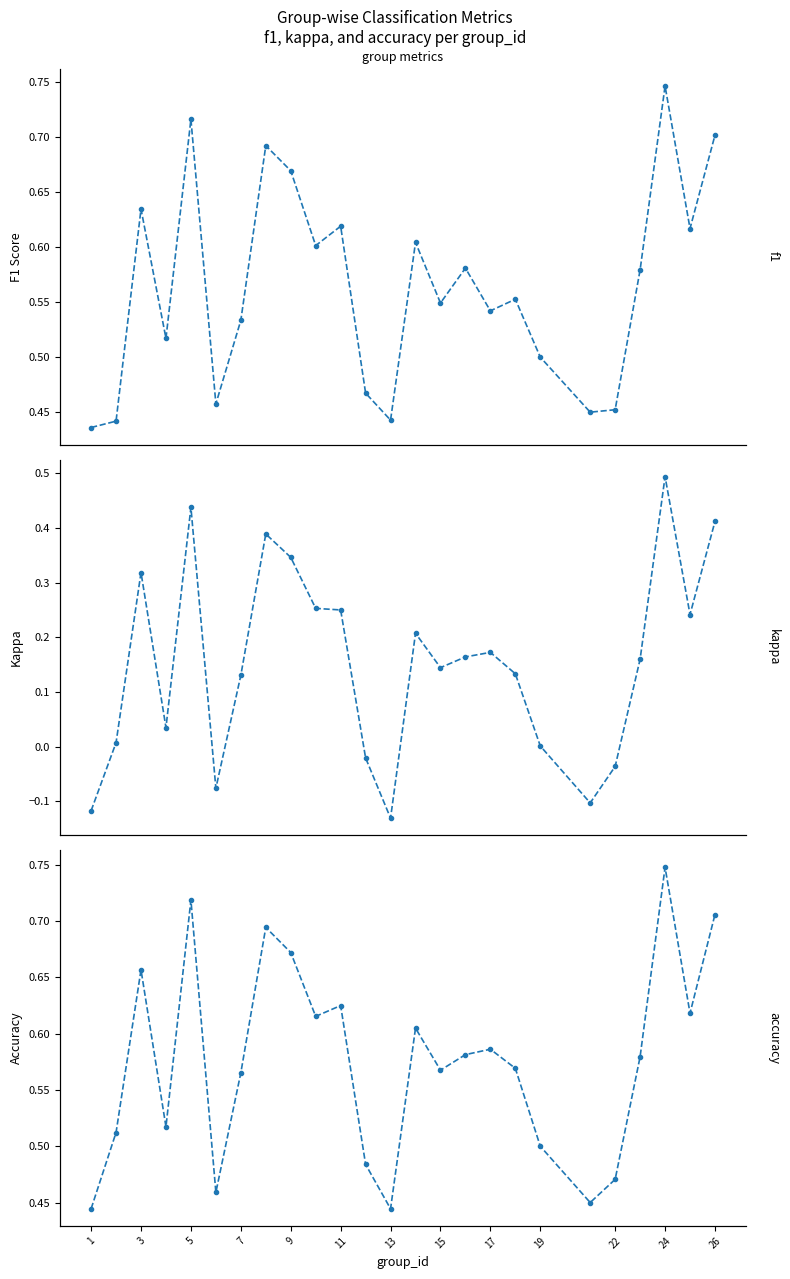

Is the value of kappa at 1 greater than the value of accuracy at 11?

No